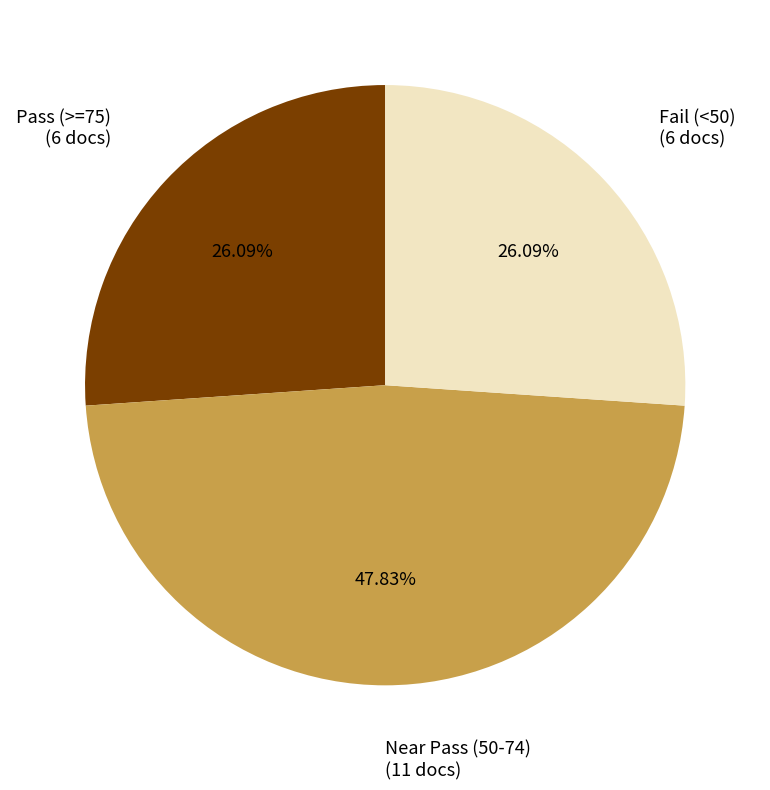

Does any single category account for the majority?

No